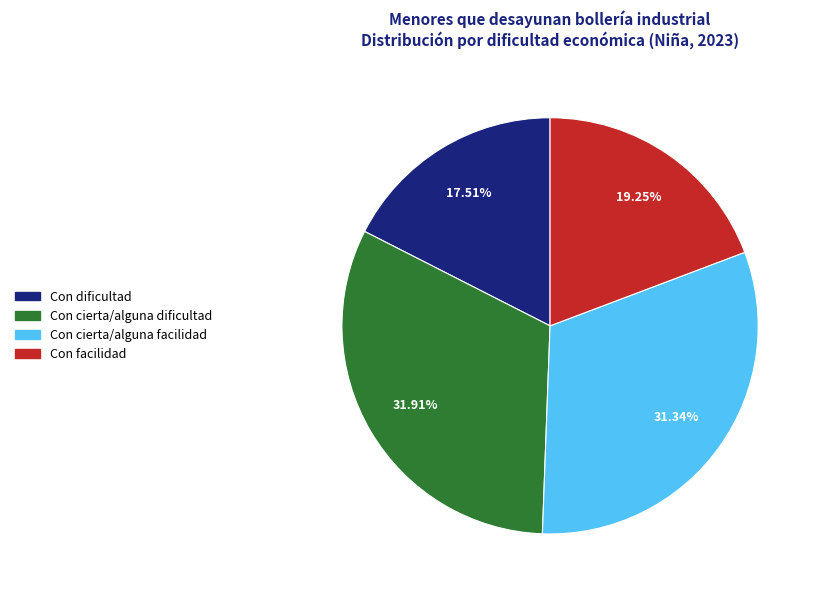

The Con cierta/alguna dificultad slice represents 32% of the pie. True or false?

True